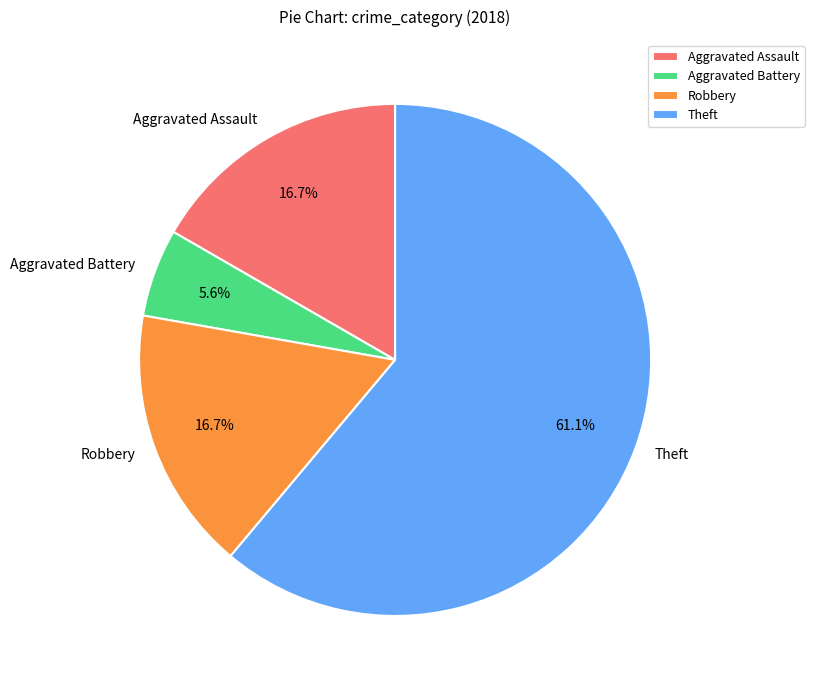

What is the smallest slice in the pie chart?

Aggravated Battery